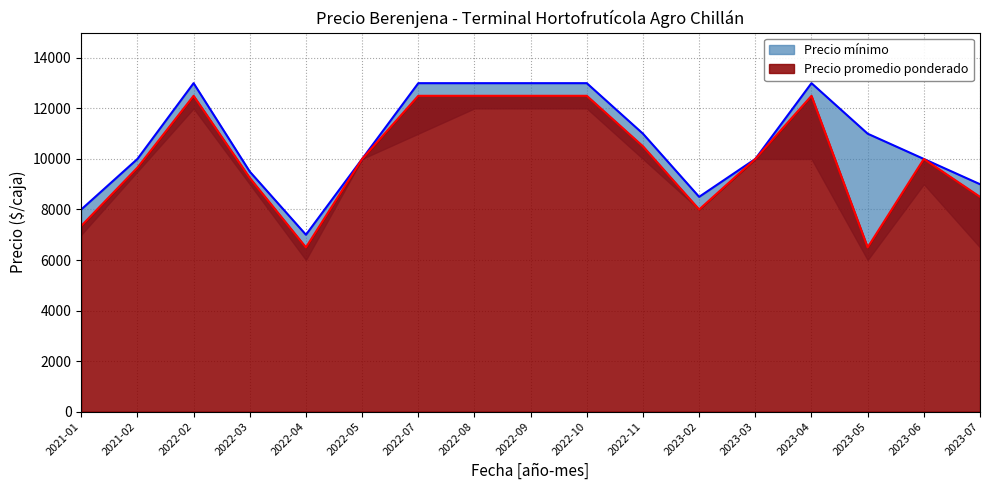

How many interior local valleys does the Precio promedio ponderado series have?

3